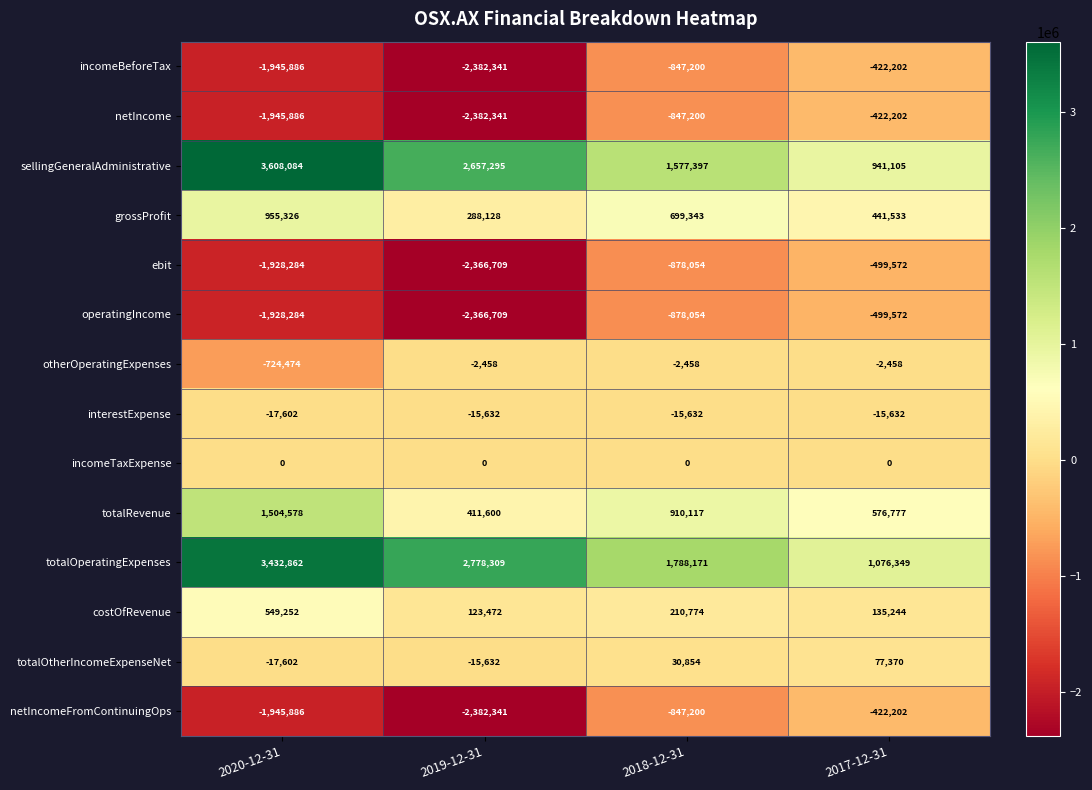

What is the spread (max minus min) of values at 2017-12-31?

1575921